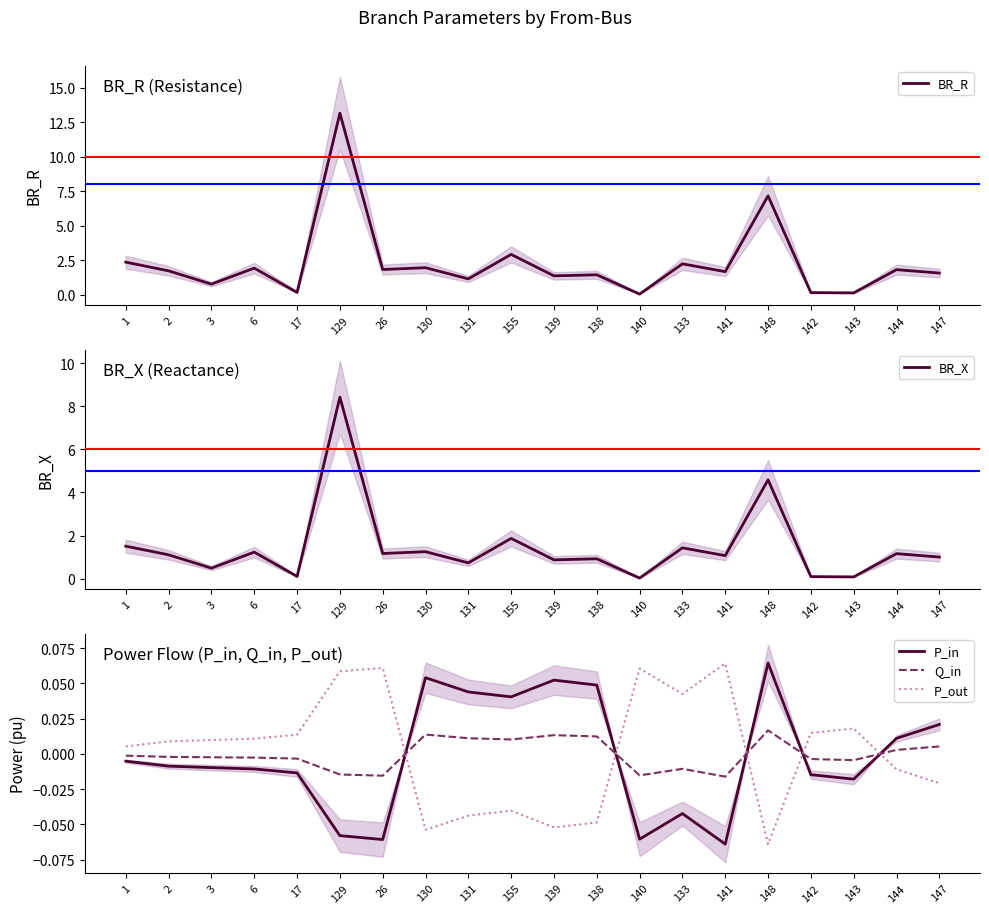

What is the difference between the highest and lowest values at 140?

0.1